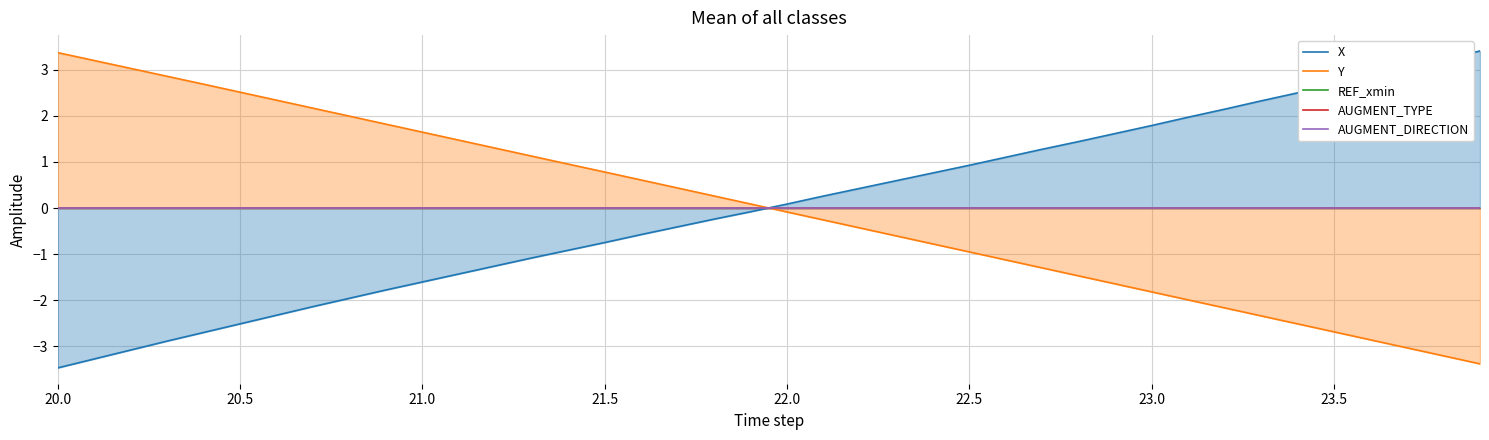

Reading left to right, what are all the values shown in this chart?

X: -3.5	-3.3	-3.1	-2.9	-2.7	-2.5	-2.3	-2.1	-2.0	-1.8	-1.6	-1.4	-1.3	-1.1	-0.9	-0.7	-0.6	-0.4	-0.2	-0.1	0.1	0.3	0.4	0.6	0.8	0.9	1.1	1.3	1.4	1.6	1.8	2.0	2.1	2.3	2.5	2.7	2.9	3.0	3.2	3.4
Y: 3.4	3.2	3.0	2.9	2.7	2.5	2.3	2.2	2.0	1.8	1.6	1.5	1.3	1.1	1.0	0.8	0.6	0.4	0.3	0.1	-0.1	-0.3	-0.4	-0.6	-0.8	-1.0	-1.1	-1.3	-1.5	-1.6	-1.8	-2.0	-2.2	-2.3	-2.5	-2.7	-2.9	-3.0	-3.2	-3.4
REF_xmin: 0.0	0.0	0.0	0.0	0.0	0.0	0.0	0.0	0.0	0.0	0.0	0.0	0.0	0.0	0.0	0.0	0.0	0.0	0.0	0.0	0.0	0.0	0.0	0.0	0.0	0.0	0.0	0.0	0.0	0.0	0.0	0.0	0.0	0.0	0.0	0.0	0.0	0.0	0.0	0.0
AUGMENT_TYPE: 0.0	0.0	0.0	0.0	0.0	0.0	0.0	0.0	0.0	0.0	0.0	0.0	0.0	0.0	0.0	0.0	0.0	0.0	0.0	0.0	0.0	0.0	0.0	0.0	0.0	0.0	0.0	0.0	0.0	0.0	0.0	0.0	0.0	0.0	0.0	0.0	0.0	0.0	0.0	0.0
AUGMENT_DIRECTION: 0.0	0.0	0.0	0.0	0.0	0.0	0.0	0.0	0.0	0.0	0.0	0.0	0.0	0.0	0.0	0.0	0.0	0.0	0.0	0.0	0.0	0.0	0.0	0.0	0.0	0.0	0.0	0.0	0.0	0.0	0.0	0.0	0.0	0.0	0.0	0.0	0.0	0.0	0.0	0.0